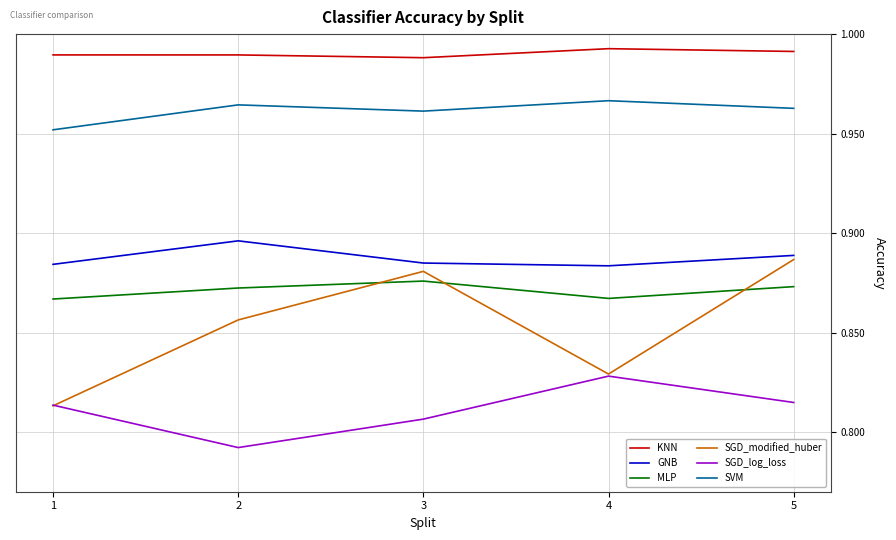

At how many categories does at least one series exceed 0?

5